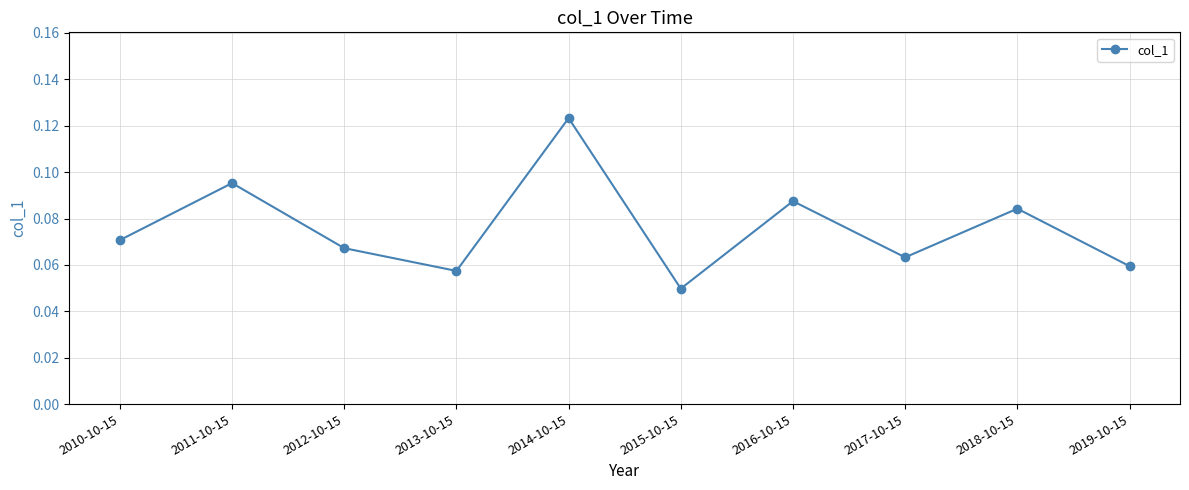

What is the sum of all values?

0.8